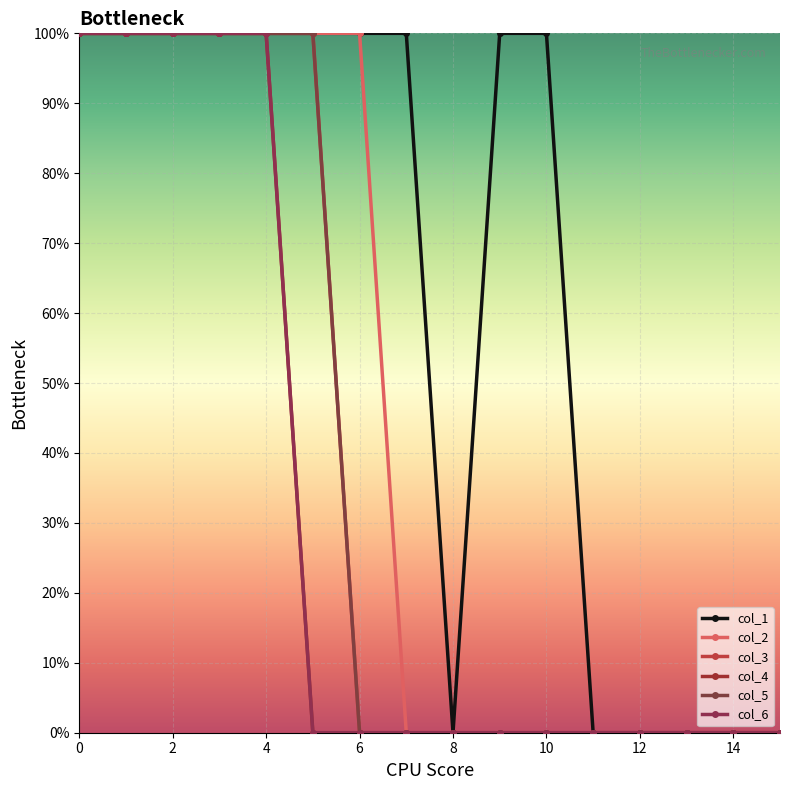

True or false: col_3 and col_5 cross at least once.

False